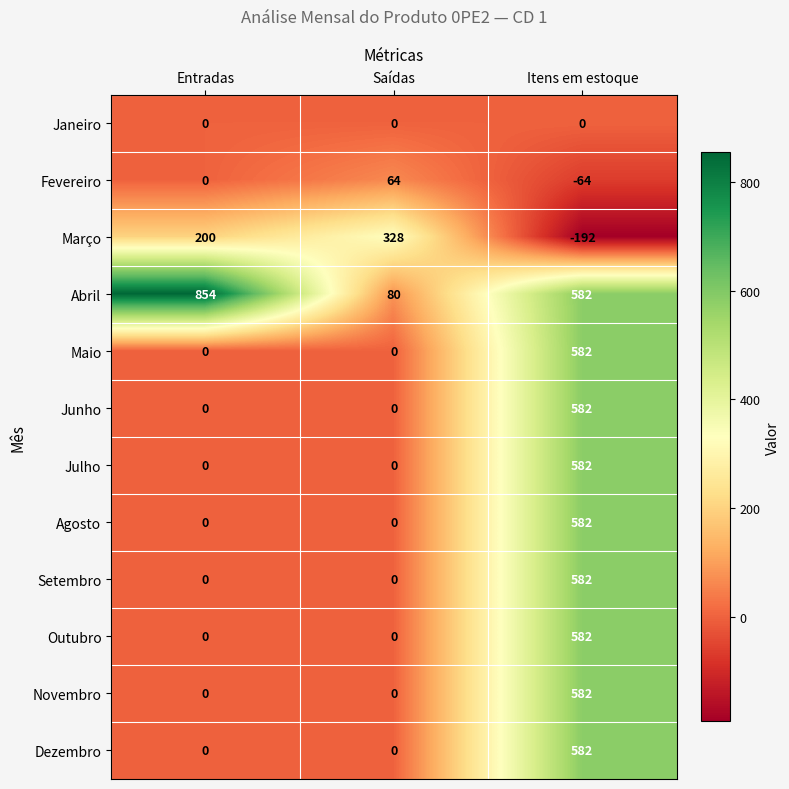

At which category does the chart reach its peak across all series?

Entradas